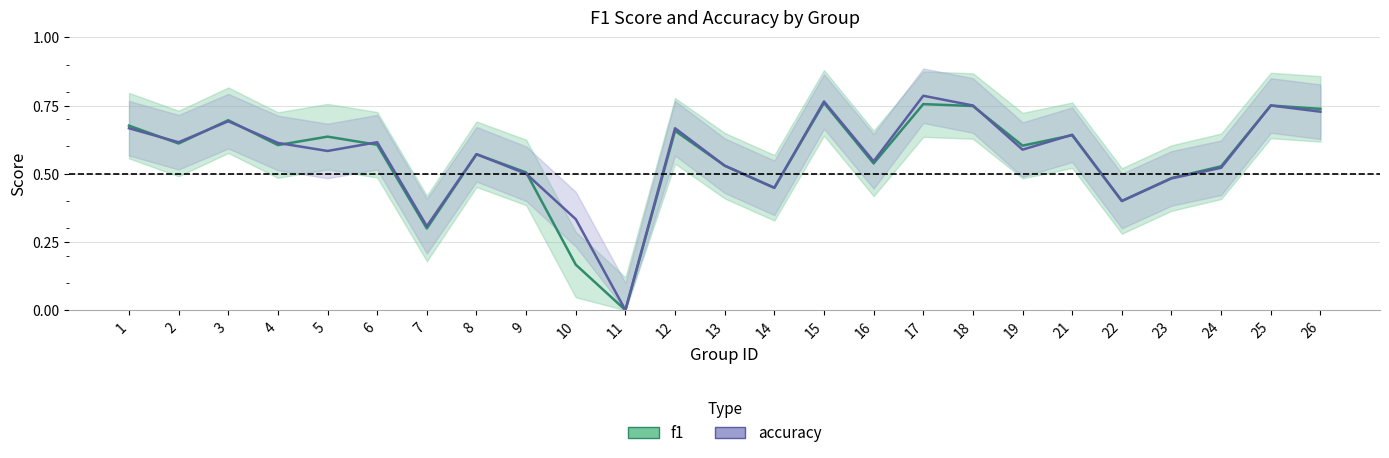

Which series has the largest total across all categories?

accuracy